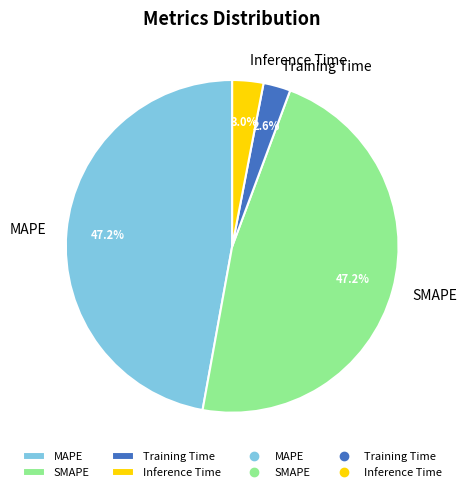

Which has a higher value, Inference Time or MAPE?

MAPE